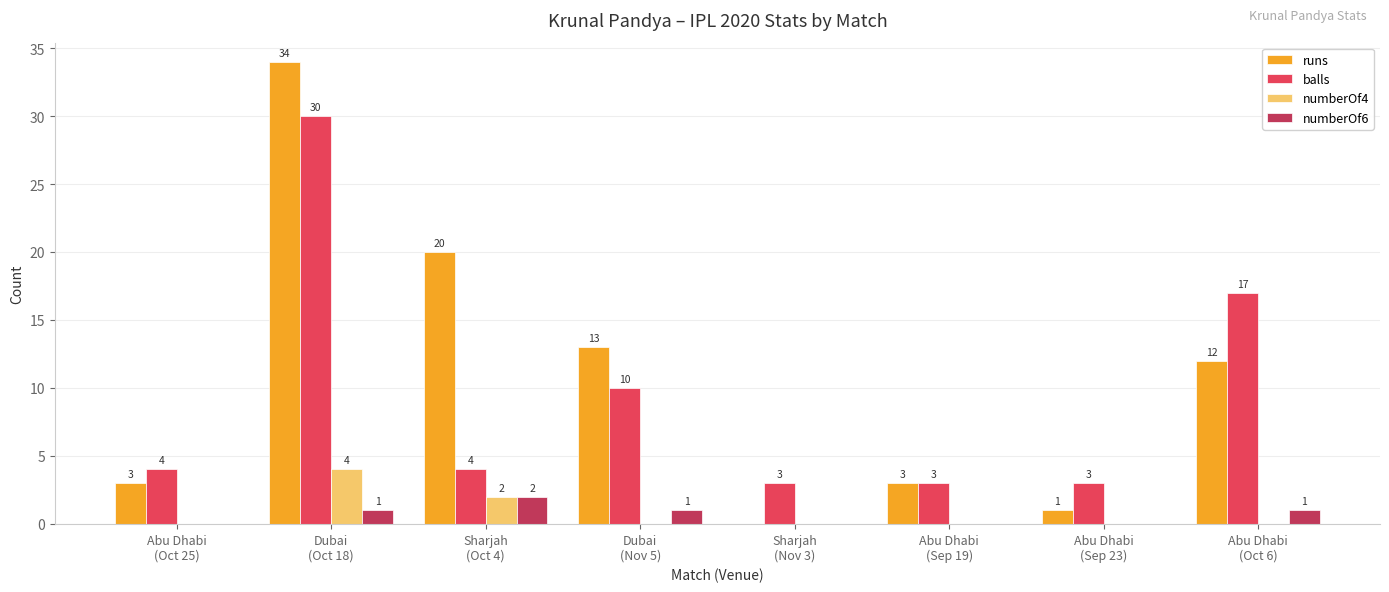

Which series has the largest total across all categories?

runs